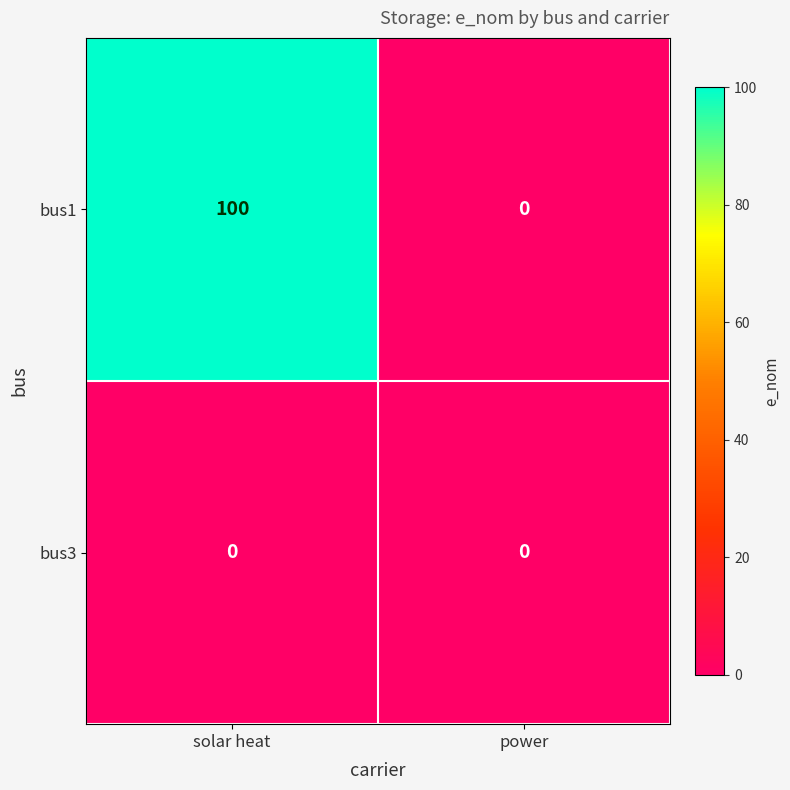

Which series changed the most between solar heat and power?

bus1